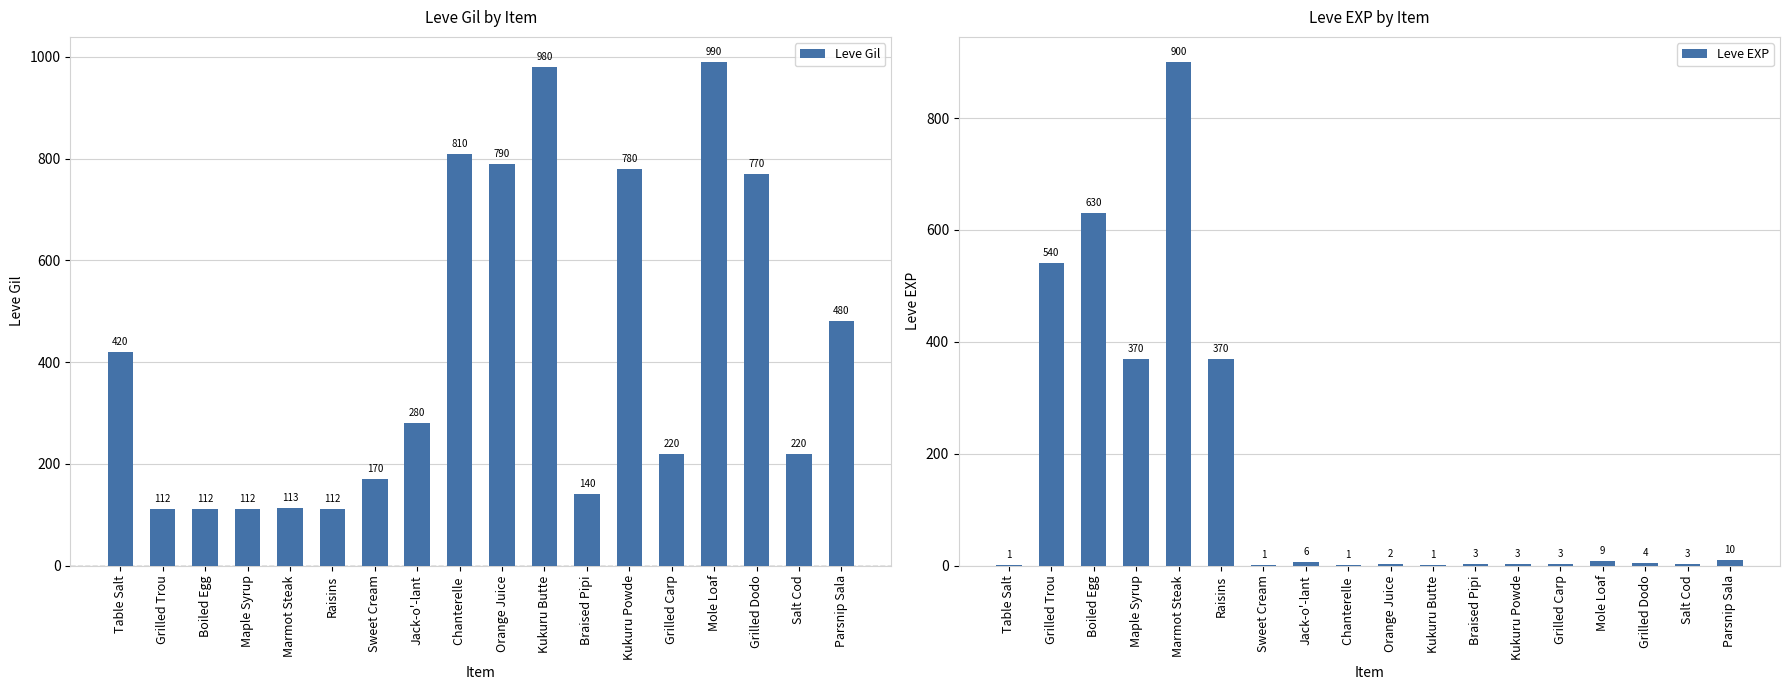

Rank the series at Kukuru Powde from highest to lowest value.

Leve Gil, Leve EXP